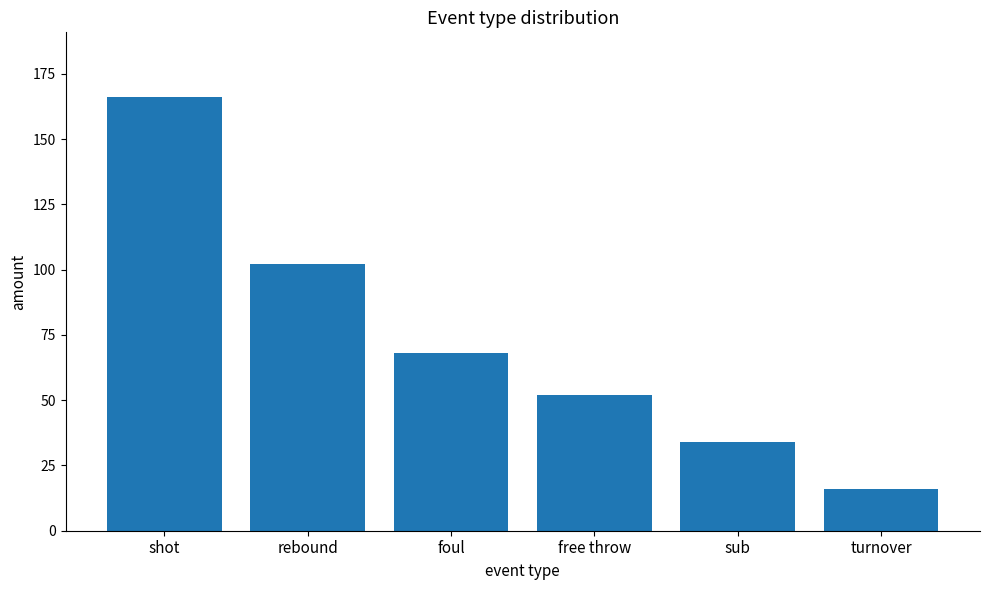

What is the maximum value shown in the chart?

166